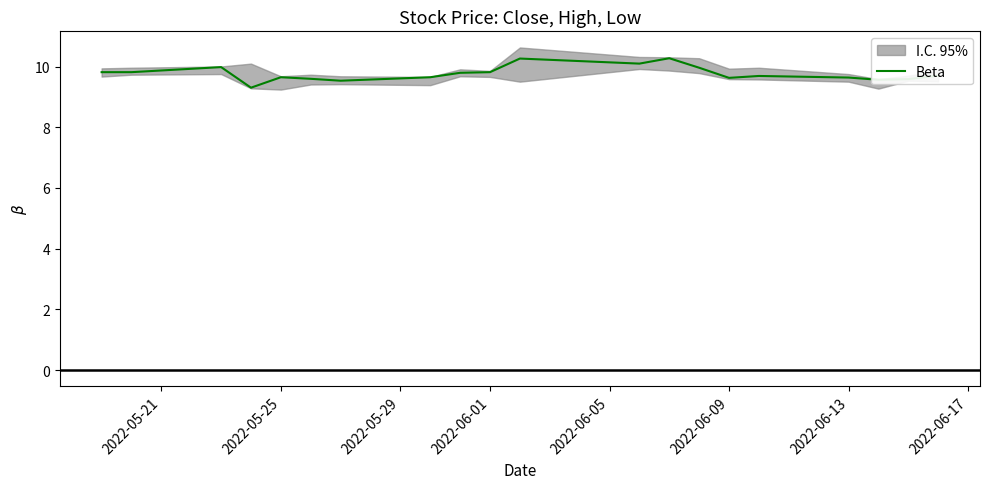

What is the maximum value for Beta?

10.3